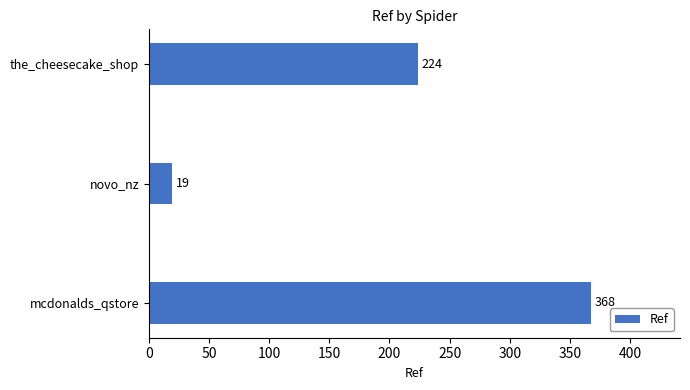

Read the value at novo_nz.

19